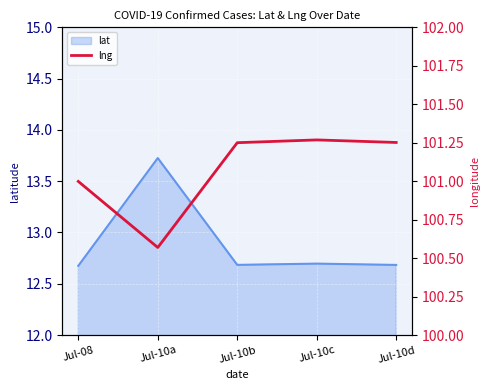

Is it true that lat equals 20.1 at Jul-10d?

False